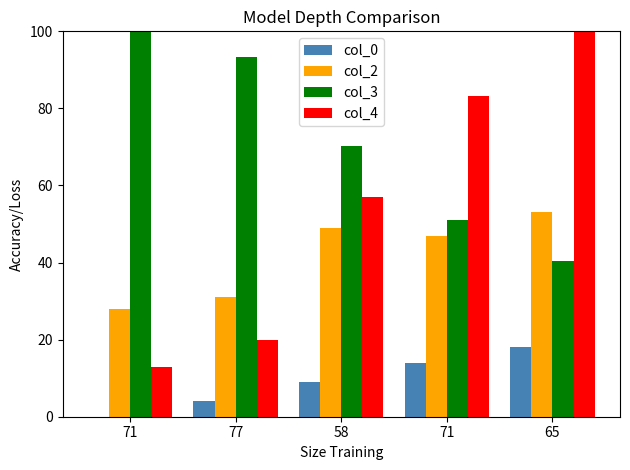

How many values in col_0 are above zero?

4